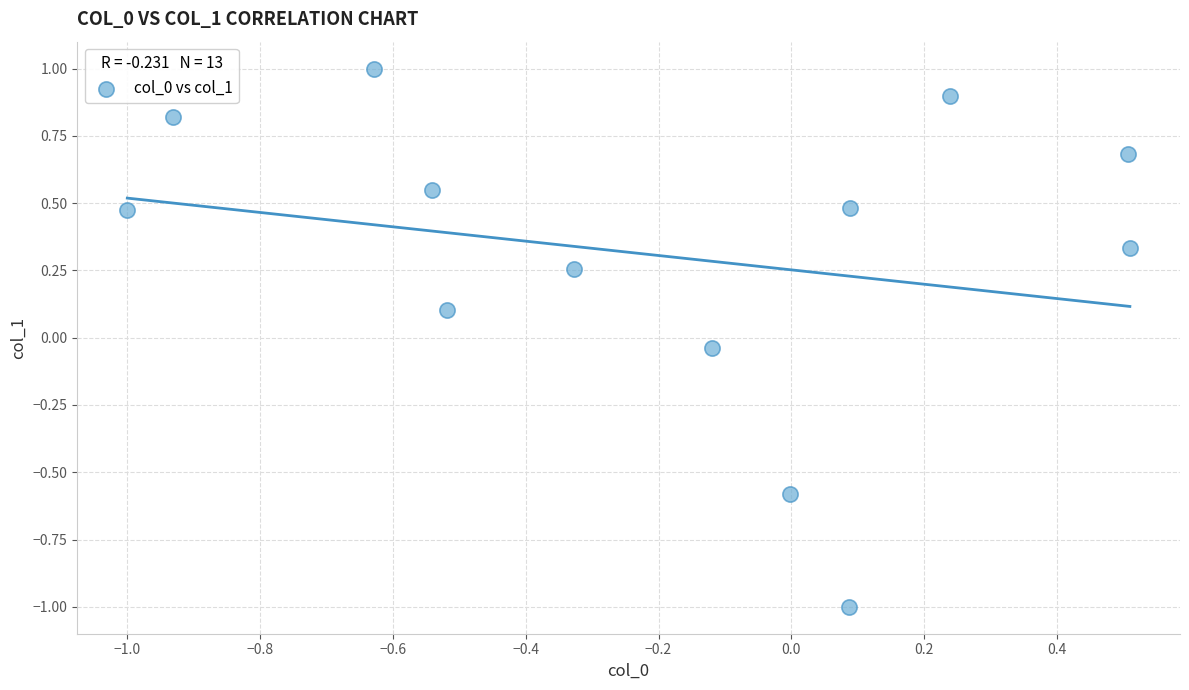

What is the range of X values (max minus min)?

1.5